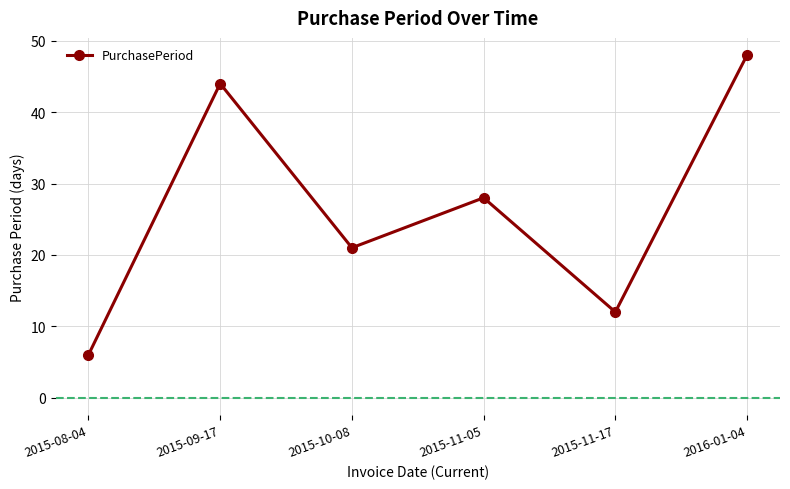

Approximately how many times larger is the value at 2015-08-04 compared to 2015-11-05?

0.2